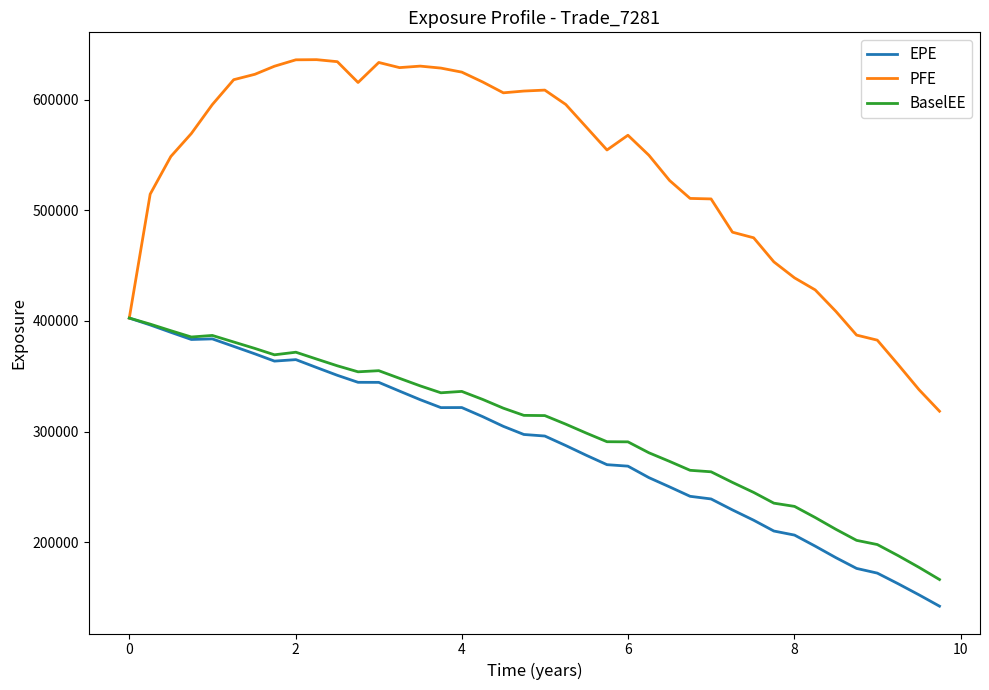

What is the sum of all BaselEE values?

12141070